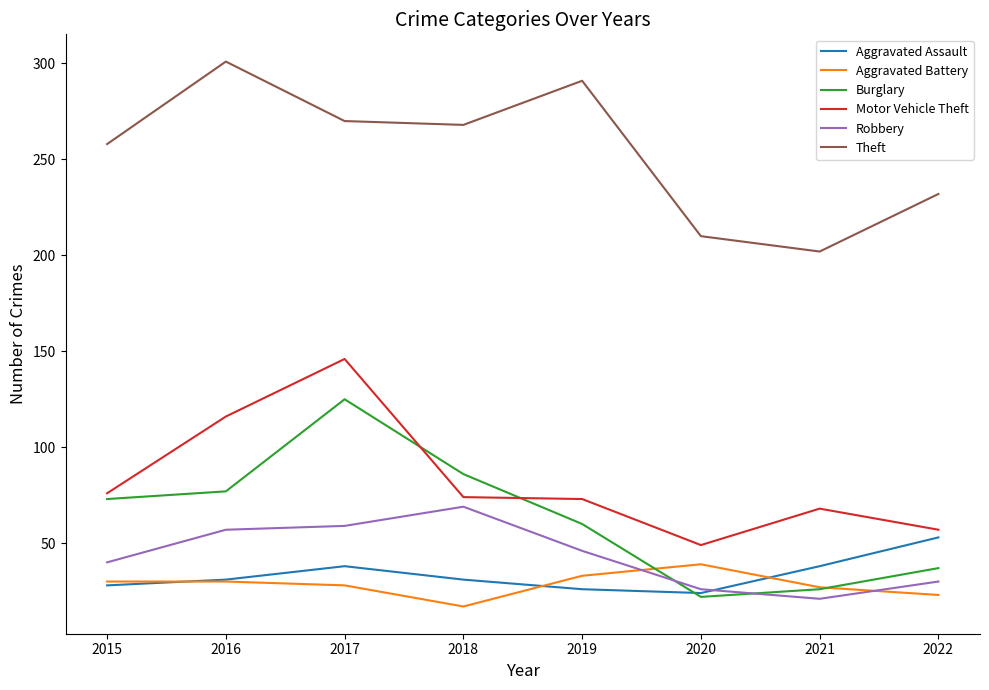

How many series are shown in this chart?

6